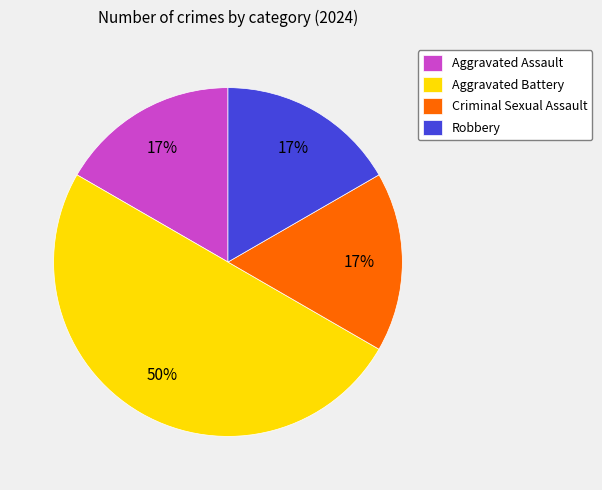

What is the largest slice in the pie chart?

Aggravated Battery